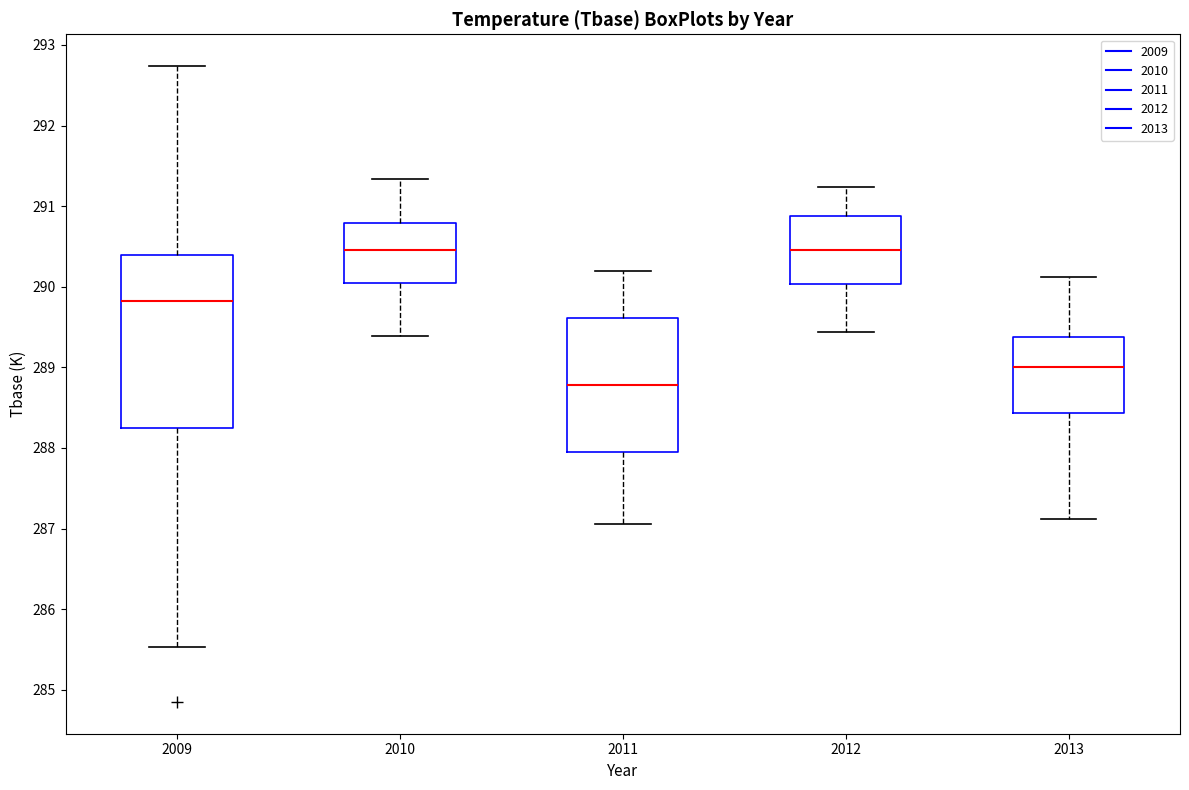

Which box is the tallest, from its lower edge to its upper edge?

2009